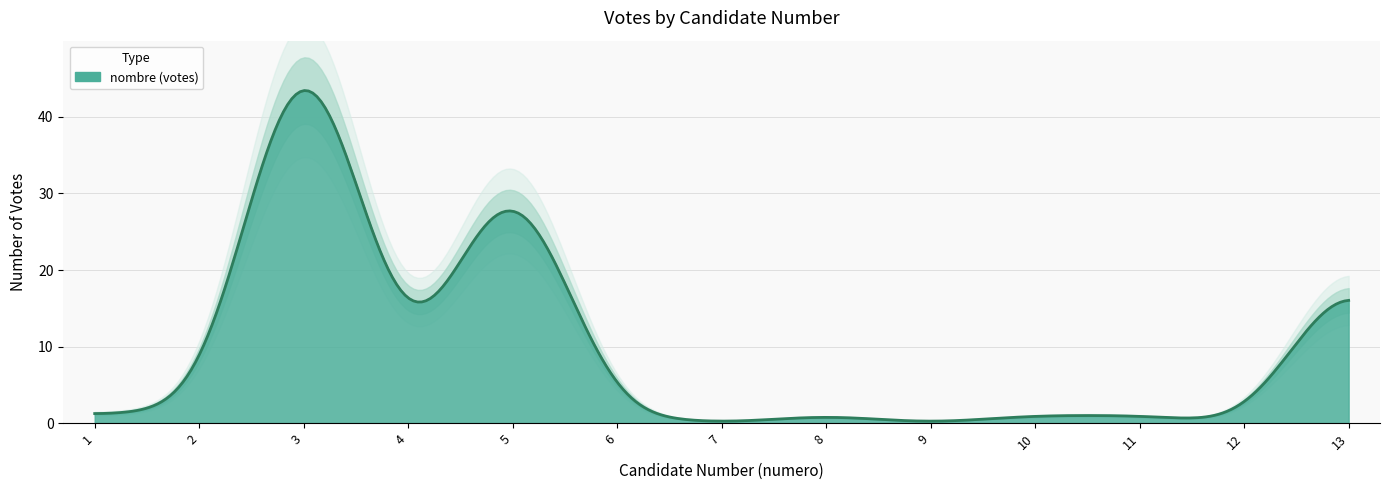

Which category has the lowest value across all series?

7